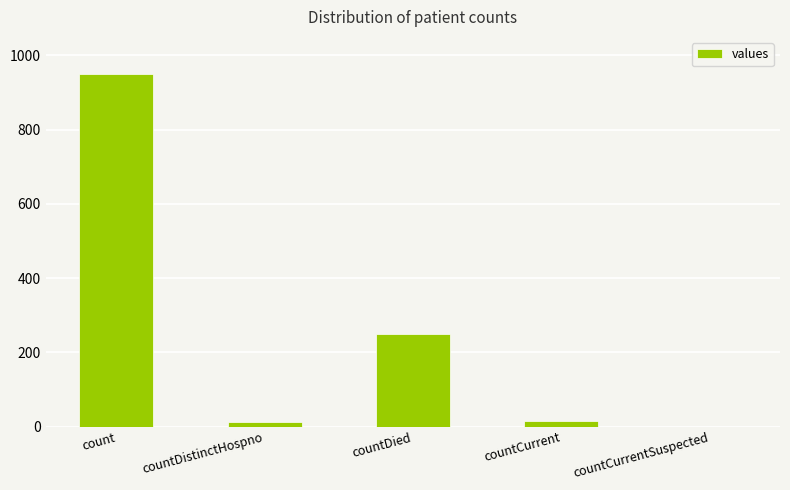

Which label corresponds to the largest value in the chart?

count